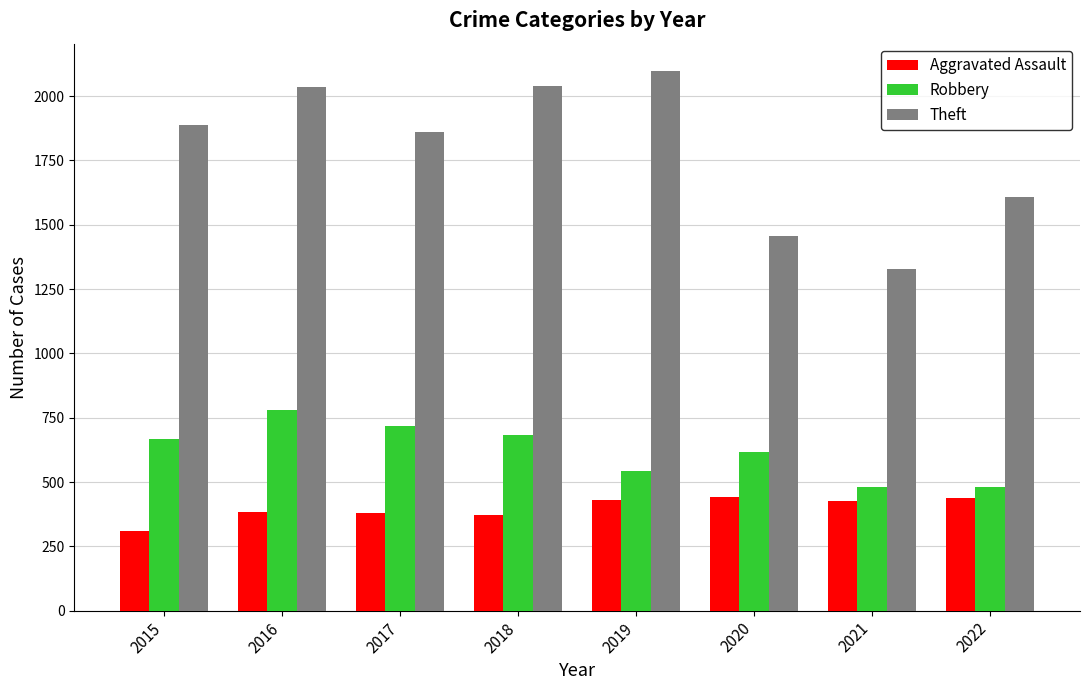

The value of Theft at 2018 is 2039. True or false?

True